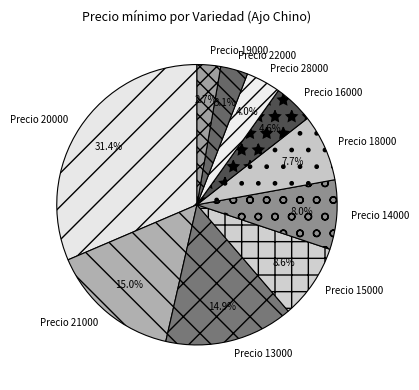

Between Precio 13000 and Precio 28000, which is larger?

Precio 13000